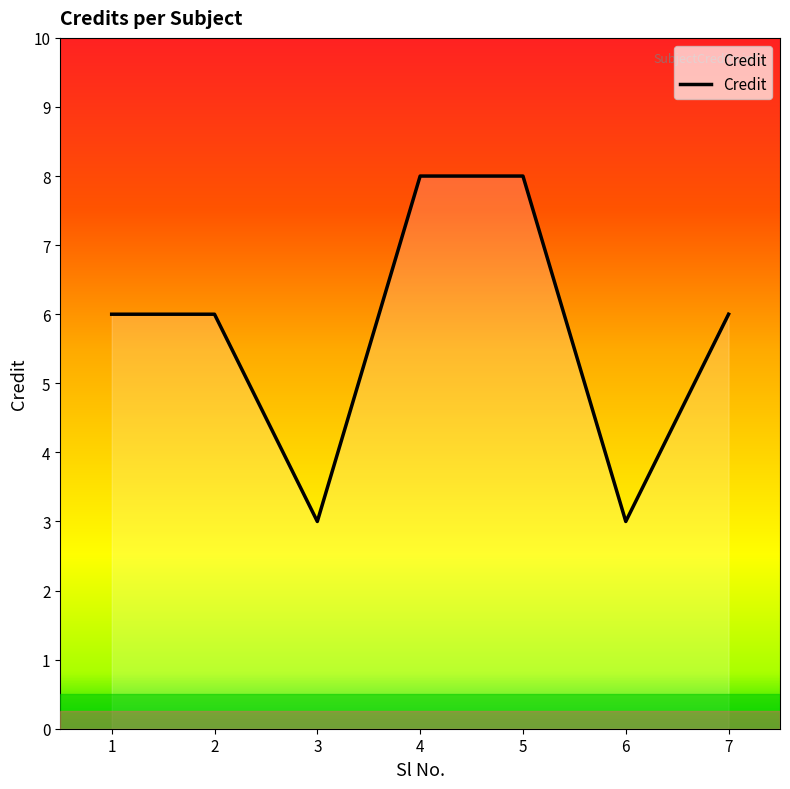

Approximately how many times larger is the value at 5 compared to 1?

1.3